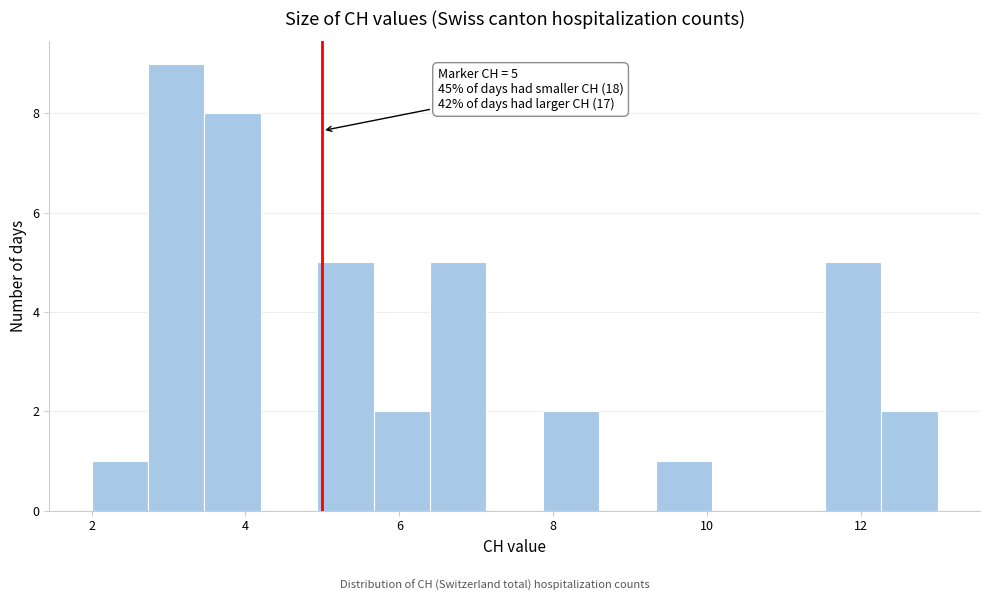

Read against the x-axis, roughly where is the centre of the tallest bar?

3.2